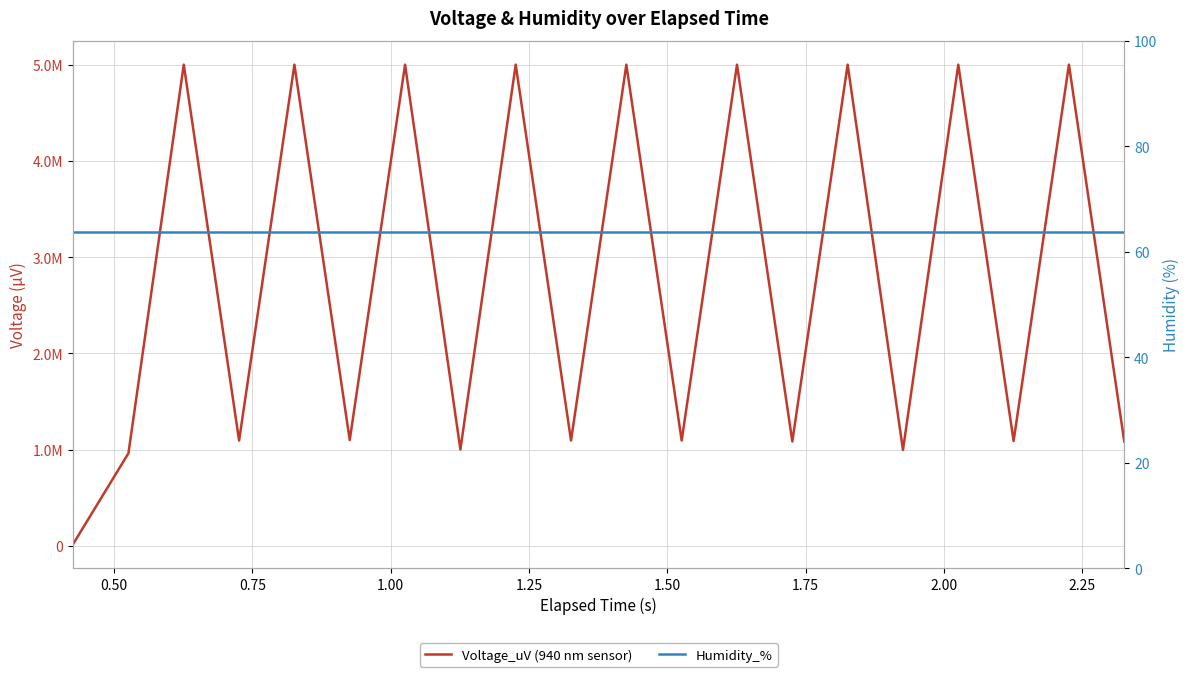

What are all the series names shown in the legend?

Voltage_uV (940 nm sensor), Humidity_%